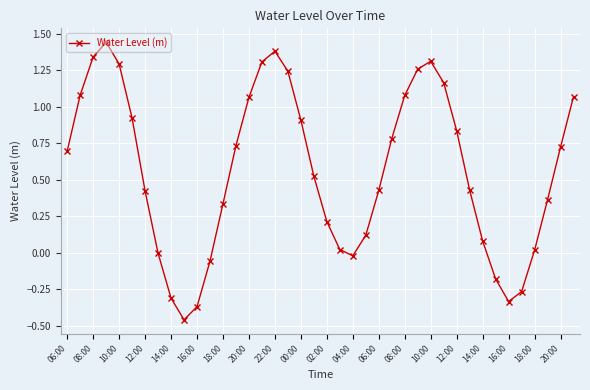

What is the difference between the maximum and minimum values?

1.9